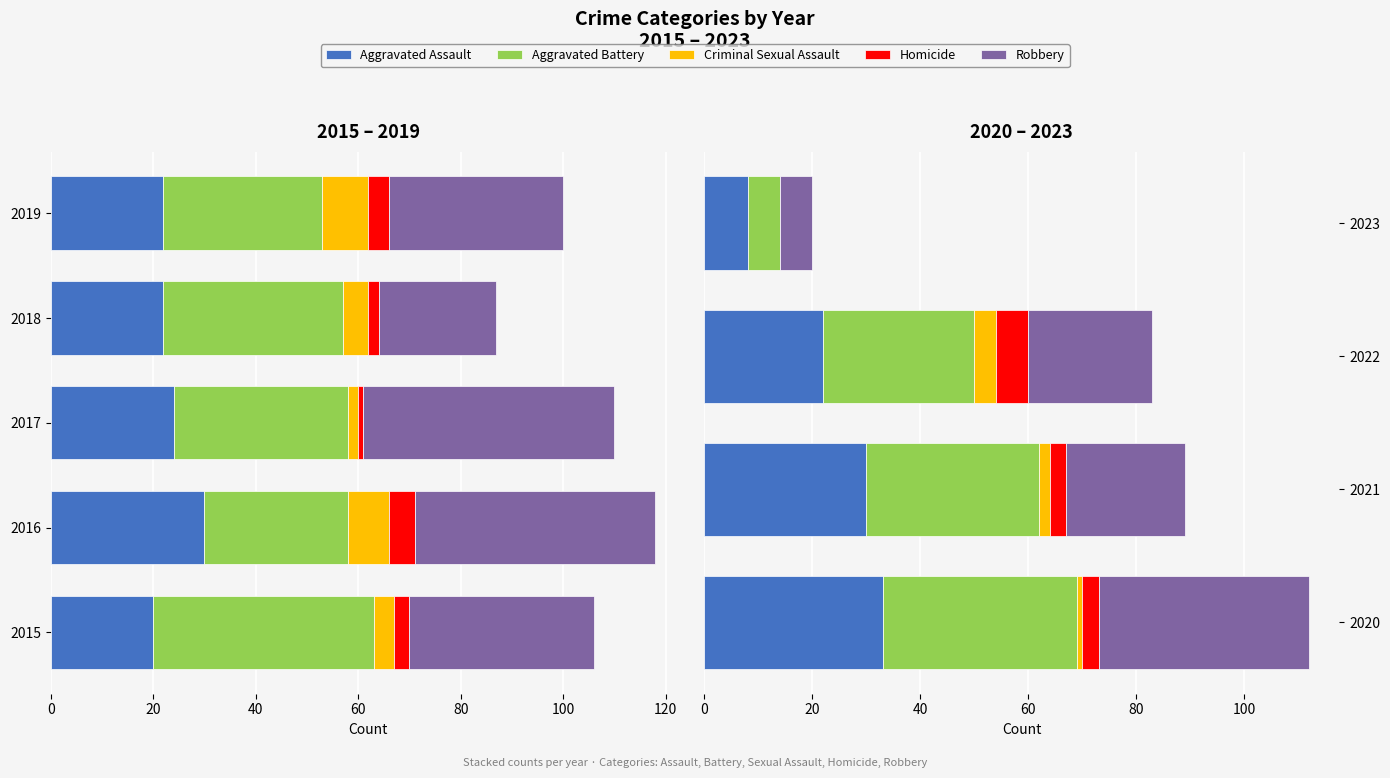

What is the highest value of the Aggravated Assault series?

33